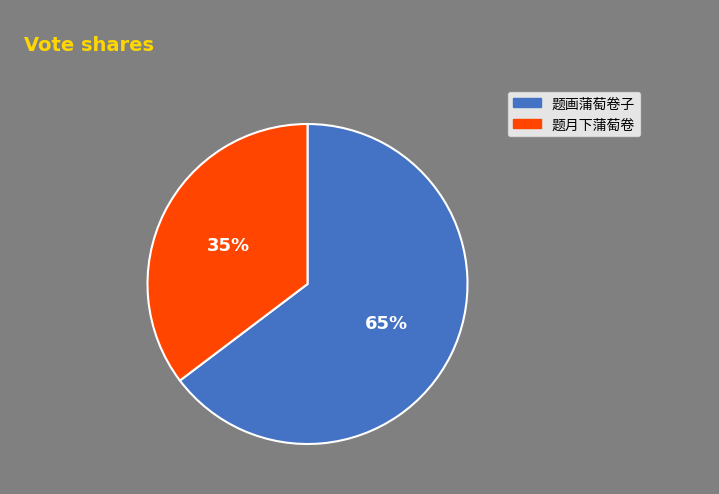

Which category has the smallest portion of the pie?

题月下蒲萄卷